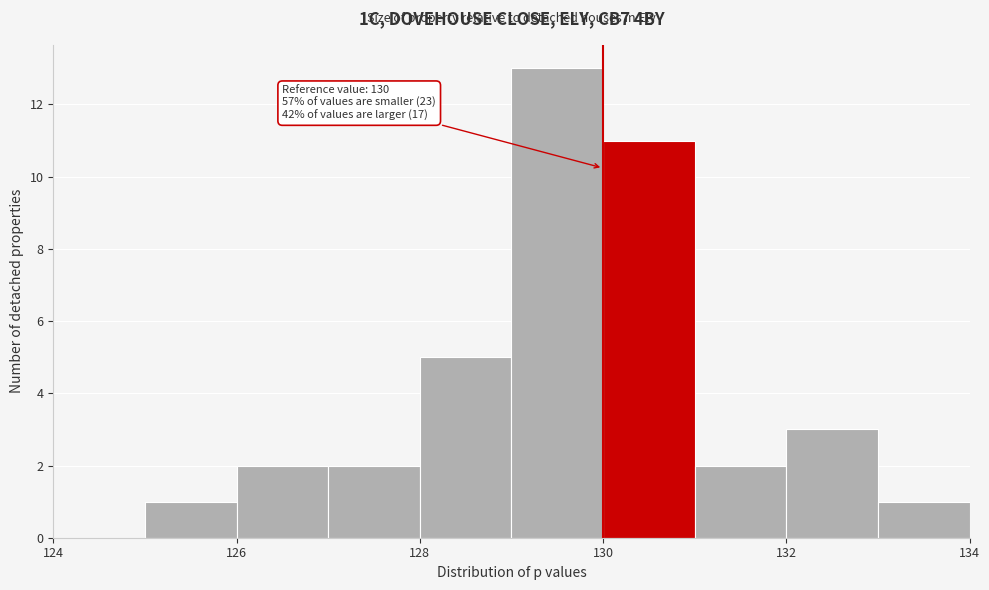

Over which range of the x-axis is the bar tallest?

129 to 130